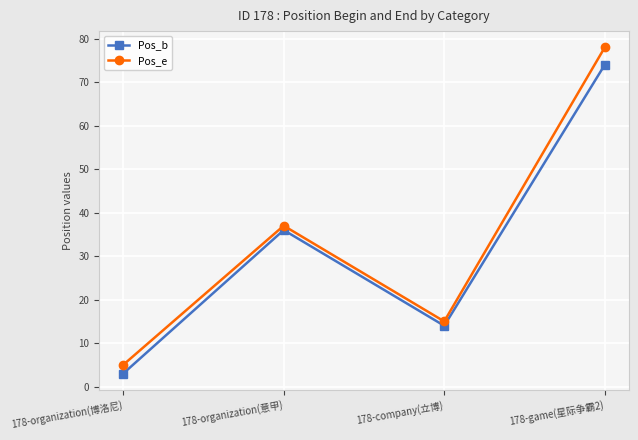

Count the number of categories in the chart.

4